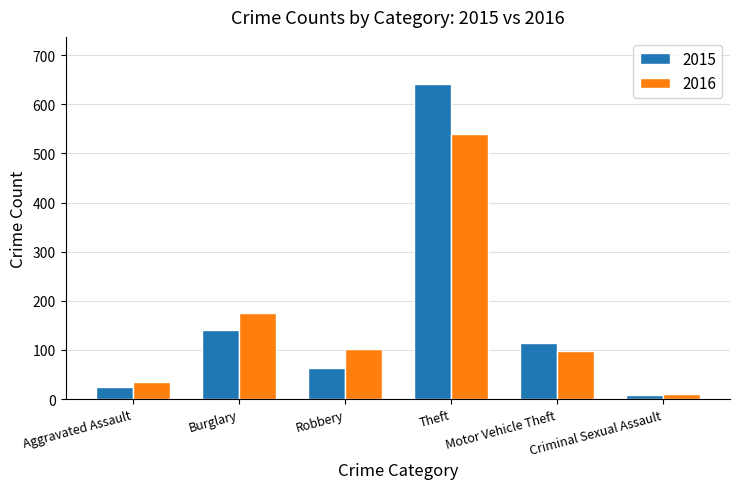

At which label is 2015 closest to 324?

Burglary